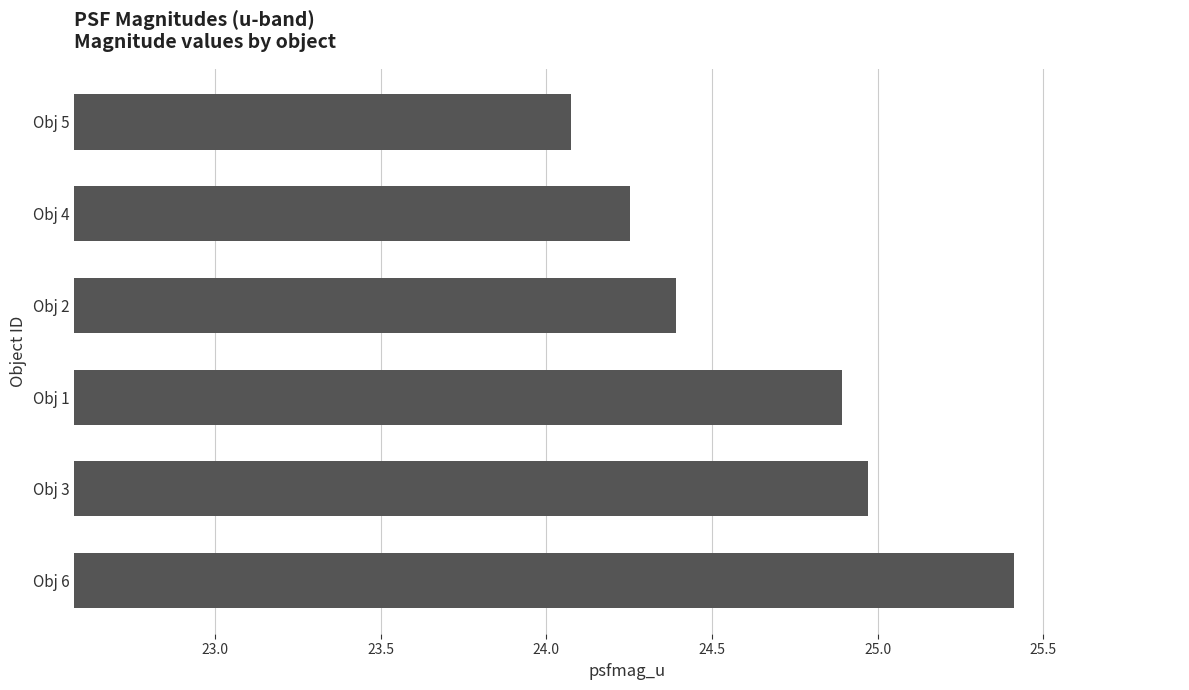

Is it true that the value at Obj 3 is 25.0?

True